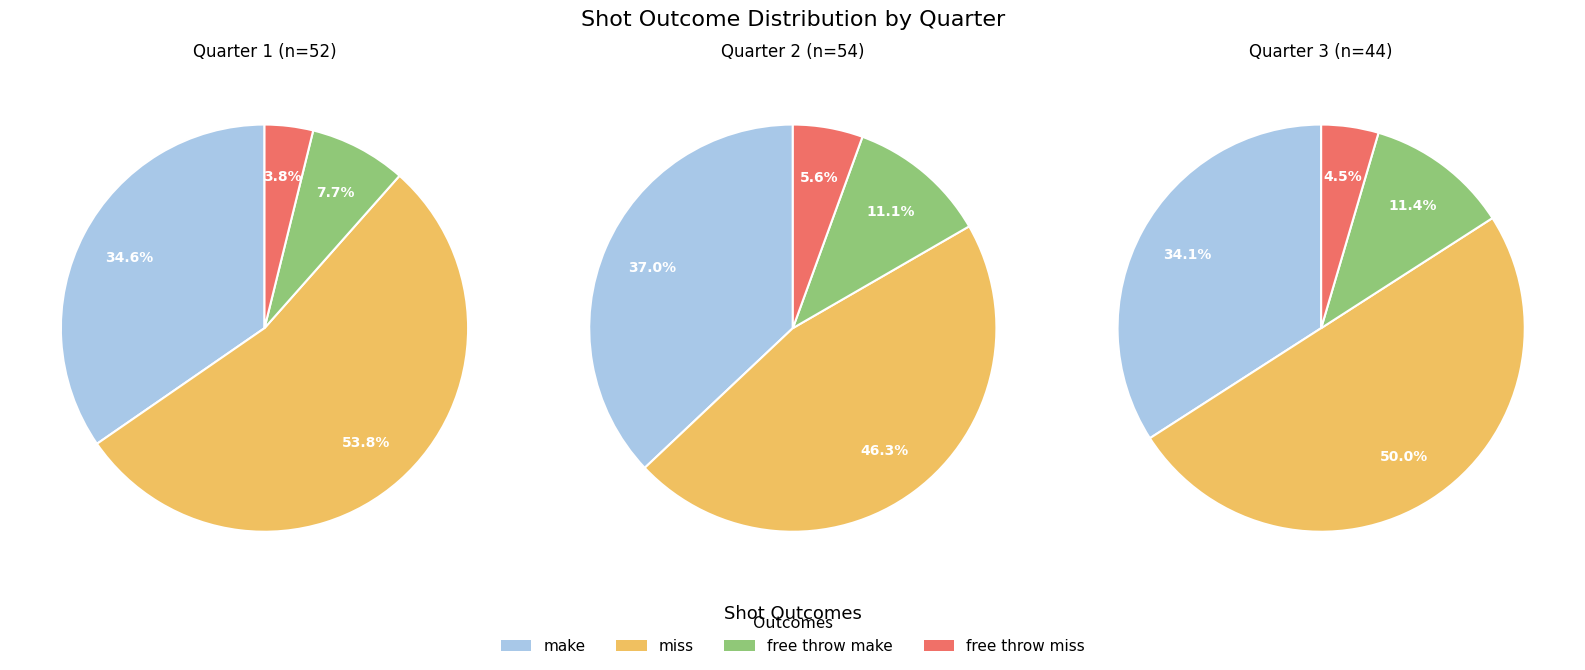

True or false: make accounts for 46% of the total.

False